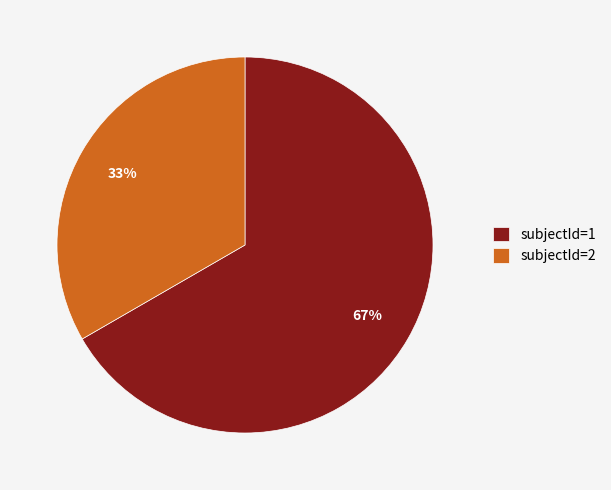

Which category has the biggest portion of the pie?

subjectId=1